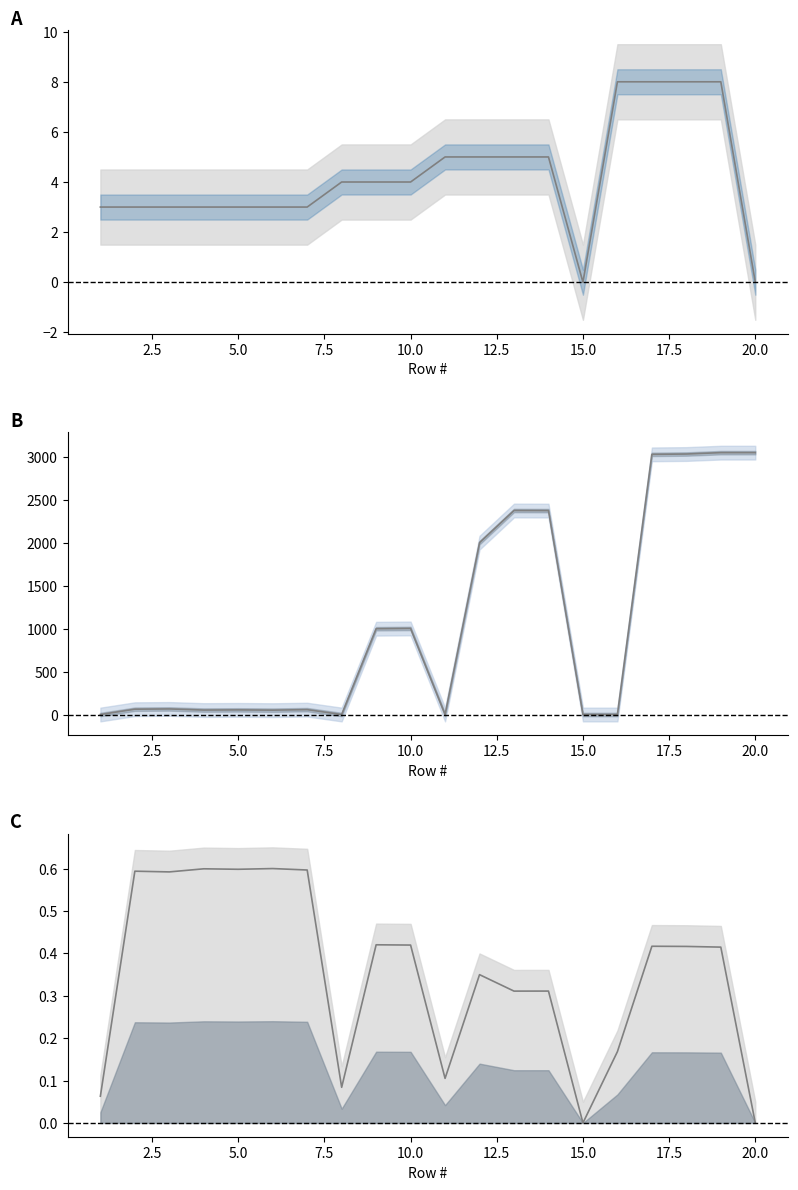

The Mean Segment ID series shows 5.7 at 17.5. True or false?

False